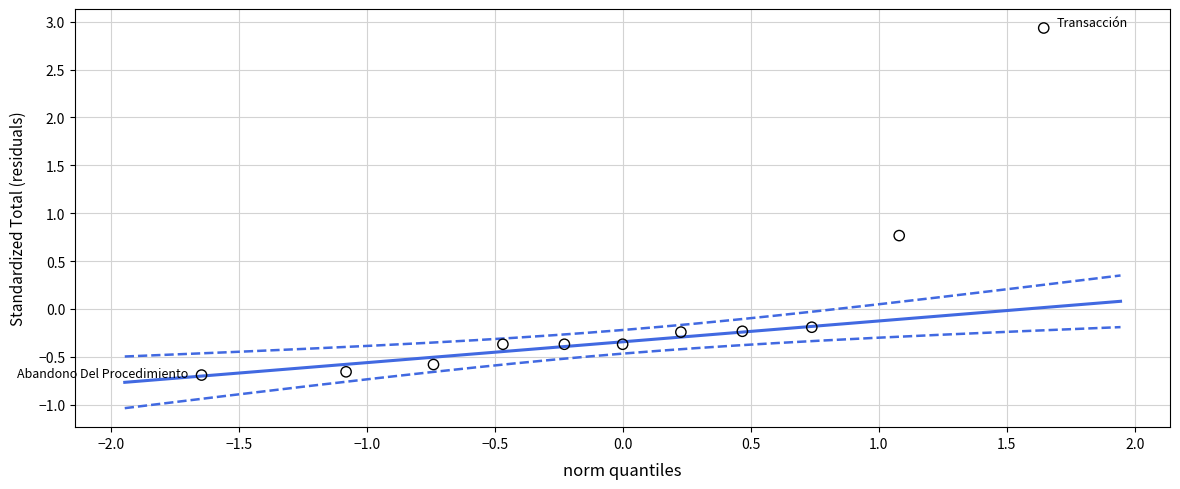

What Y value in the scatter plot is closest to 1?

0.8